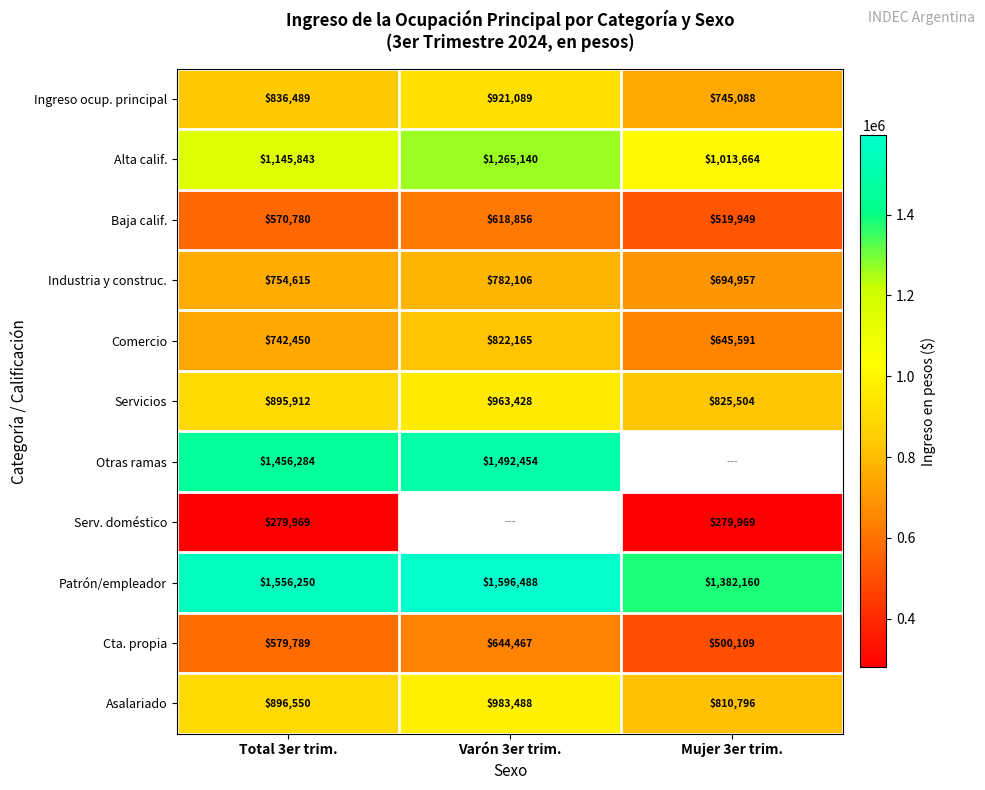

The value of Industria y construc. at Mujer 3er trim. is 1034697.9. True or false?

False